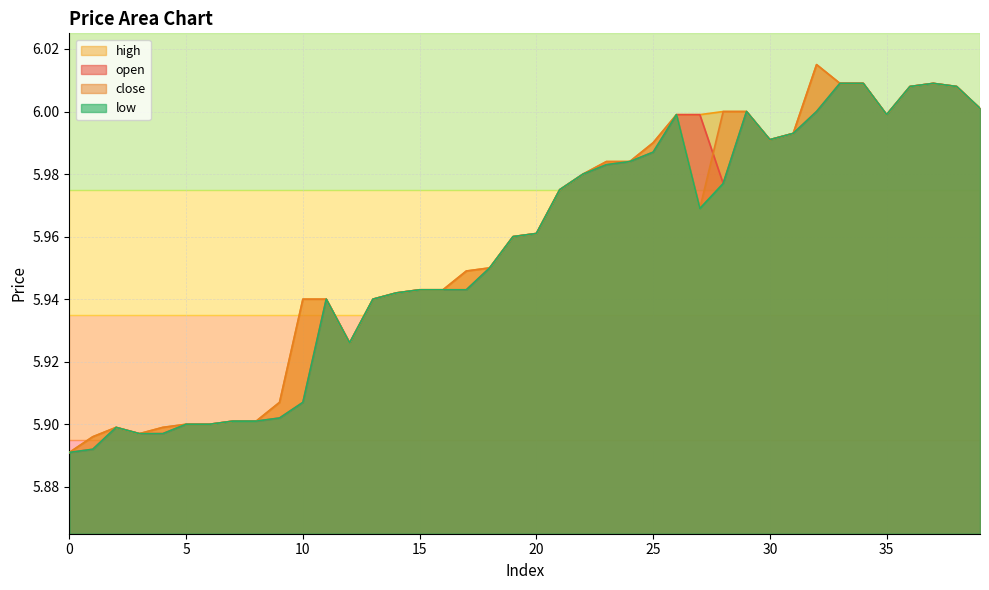

Reading right to left, list all the values displayed in this chart.

open: 6.0	6.0	6.0	6.0	6.0	6.0	6.0	6.0	6.0	6.0	6.0	6.0	6.0	6.0	6.0	6.0	6.0	6.0	6.0	6.0	6.0	6.0	5.9	5.9	5.9	5.9	5.9	5.9	5.9	5.9	5.9	5.9	5.9	5.9	5.9	5.9	5.9	5.9	5.9	5.9
close: 6.0	6.0	6.0	6.0	6.0	6.0	6.0	6.0	6.0	6.0	6.0	6.0	6.0	6.0	6.0	6.0	6.0	6.0	6.0	6.0	6.0	6.0	5.9	5.9	5.9	5.9	5.9	5.9	5.9	5.9	5.9	5.9	5.9	5.9	5.9	5.9	5.9	5.9	5.9	5.9
high: 6.0	6.0	6.0	6.0	6.0	6.0	6.0	6.0	6.0	6.0	6.0	6.0	6.0	6.0	6.0	6.0	6.0	6.0	6.0	6.0	6.0	6.0	5.9	5.9	5.9	5.9	5.9	5.9	5.9	5.9	5.9	5.9	5.9	5.9	5.9	5.9	5.9	5.9	5.9	5.9
low: 6.0	6.0	6.0	6.0	6.0	6.0	6.0	6.0	6.0	6.0	6.0	6.0	6.0	6.0	6.0	6.0	6.0	6.0	6.0	6.0	6.0	6.0	5.9	5.9	5.9	5.9	5.9	5.9	5.9	5.9	5.9	5.9	5.9	5.9	5.9	5.9	5.9	5.9	5.9	5.9